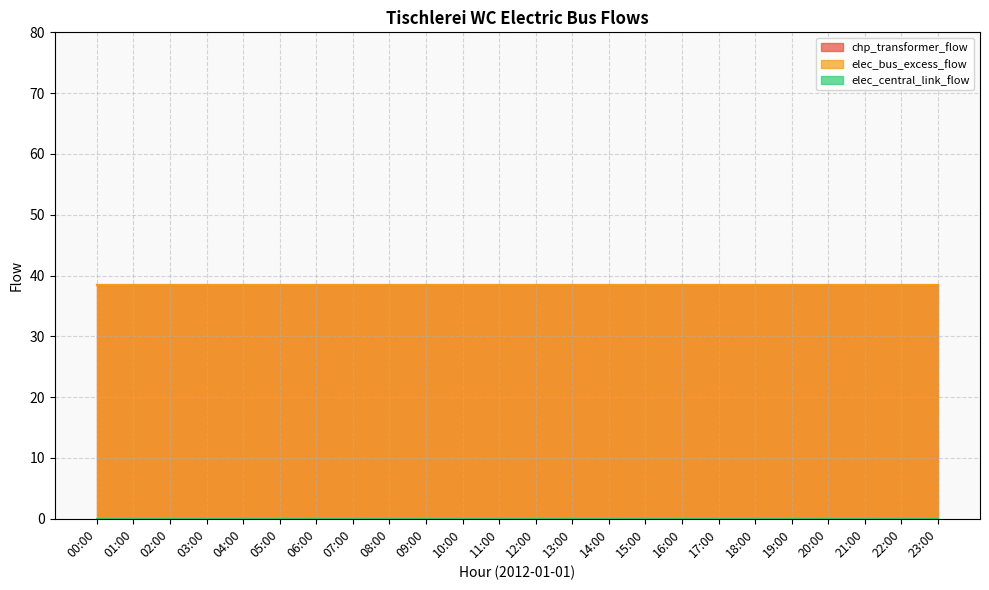

What is the label of the 17th point from the right?

07:00